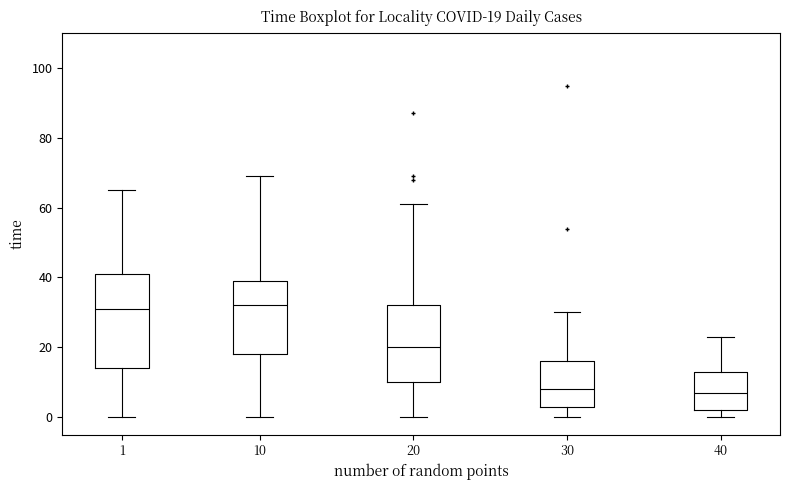

Which box is the tallest, from its lower edge to its upper edge?

1